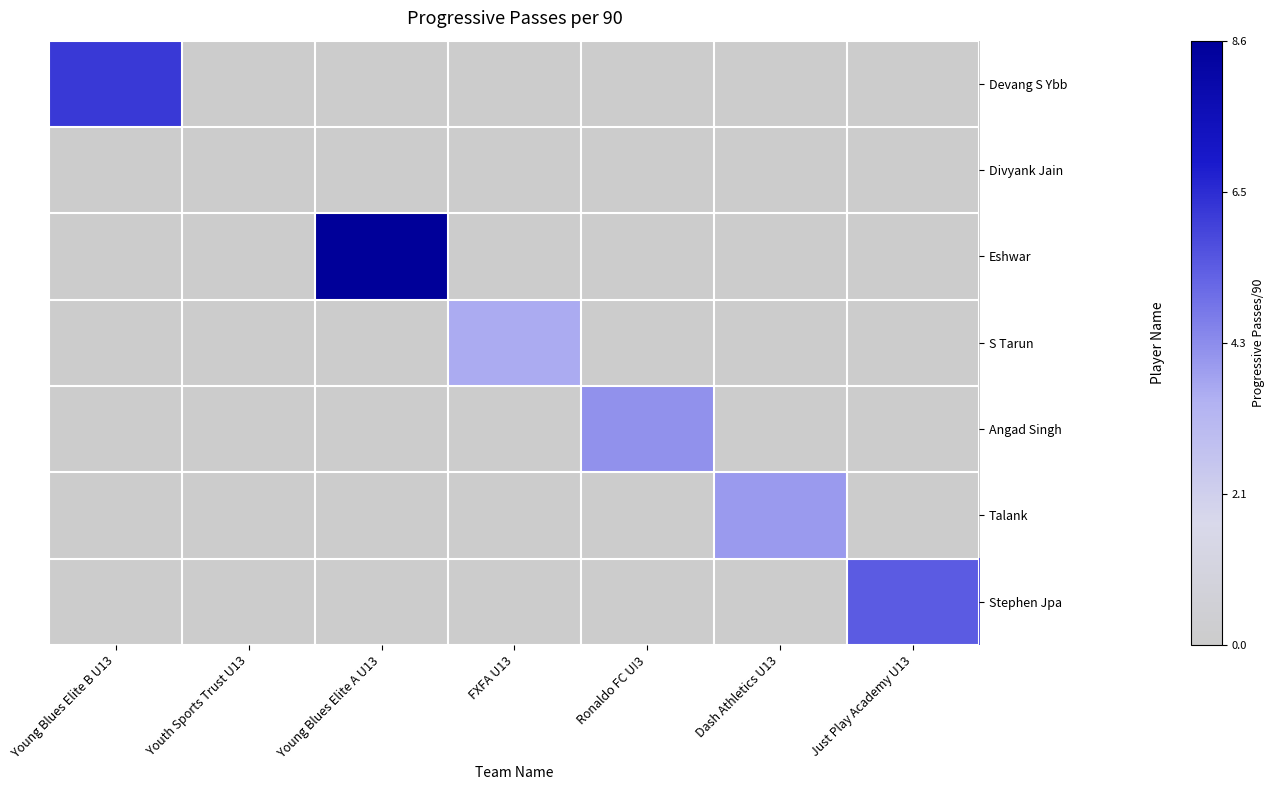

Reading left to right, extract all data points from this chart.

Devang S Ybb: Young Blues Elite B U13=6.2	Youth Sports Trust U13=0.0	Young Blues Elite A U13=0.0	FXFA U13=0.0	Ronaldo FC U!3=0.0	Dash Athletics U13=0.0	Just Play Academy U13=0.0
Divyank Jain: Young Blues Elite B U13=0.0	Youth Sports Trust U13=0.0	Young Blues Elite A U13=0.0	FXFA U13=0.0	Ronaldo FC U!3=0.0	Dash Athletics U13=0.0	Just Play Academy U13=0.0
Eshwar: Young Blues Elite B U13=0.0	Youth Sports Trust U13=0.0	Young Blues Elite A U13=8.6	FXFA U13=0.0	Ronaldo FC U!3=0.0	Dash Athletics U13=0.0	Just Play Academy U13=0.0
S Tarun: Young Blues Elite B U13=0.0	Youth Sports Trust U13=0.0	Young Blues Elite A U13=0.0	FXFA U13=3.6	Ronaldo FC U!3=0.0	Dash Athletics U13=0.0	Just Play Academy U13=0.0
Angad Singh: Young Blues Elite B U13=0.0	Youth Sports Trust U13=0.0	Young Blues Elite A U13=0.0	FXFA U13=0.0	Ronaldo FC U!3=4.2	Dash Athletics U13=0.0	Just Play Academy U13=0.0
Talank: Young Blues Elite B U13=0.0	Youth Sports Trust U13=0.0	Young Blues Elite A U13=0.0	FXFA U13=0.0	Ronaldo FC U!3=0.0	Dash Athletics U13=4.0	Just Play Academy U13=0.0
Stephen Jpa: Young Blues Elite B U13=0.0	Youth Sports Trust U13=0.0	Young Blues Elite A U13=0.0	FXFA U13=0.0	Ronaldo FC U!3=0.0	Dash Athletics U13=0.0	Just Play Academy U13=5.4